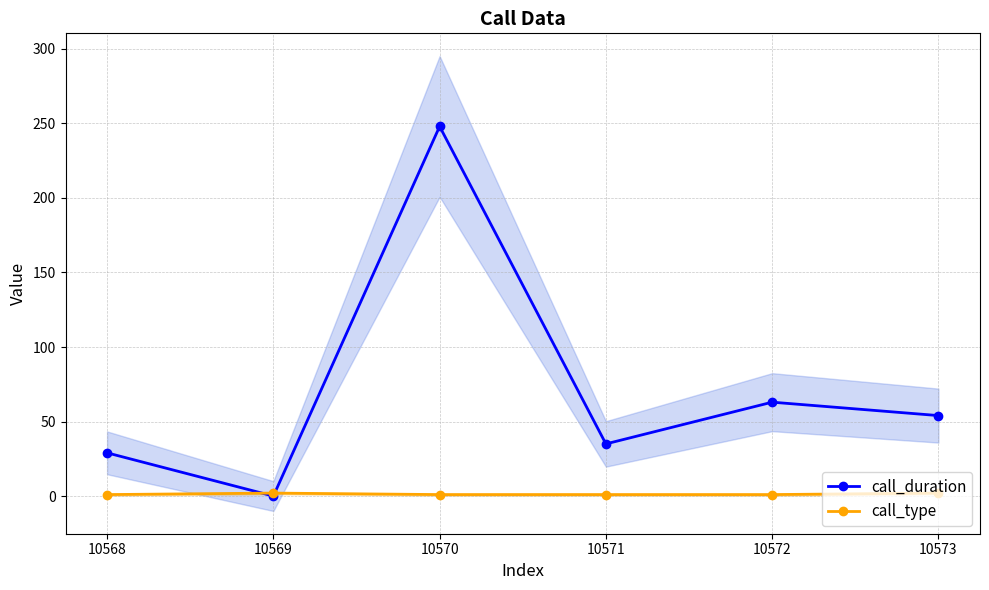

Count the number of categories in the chart.

6